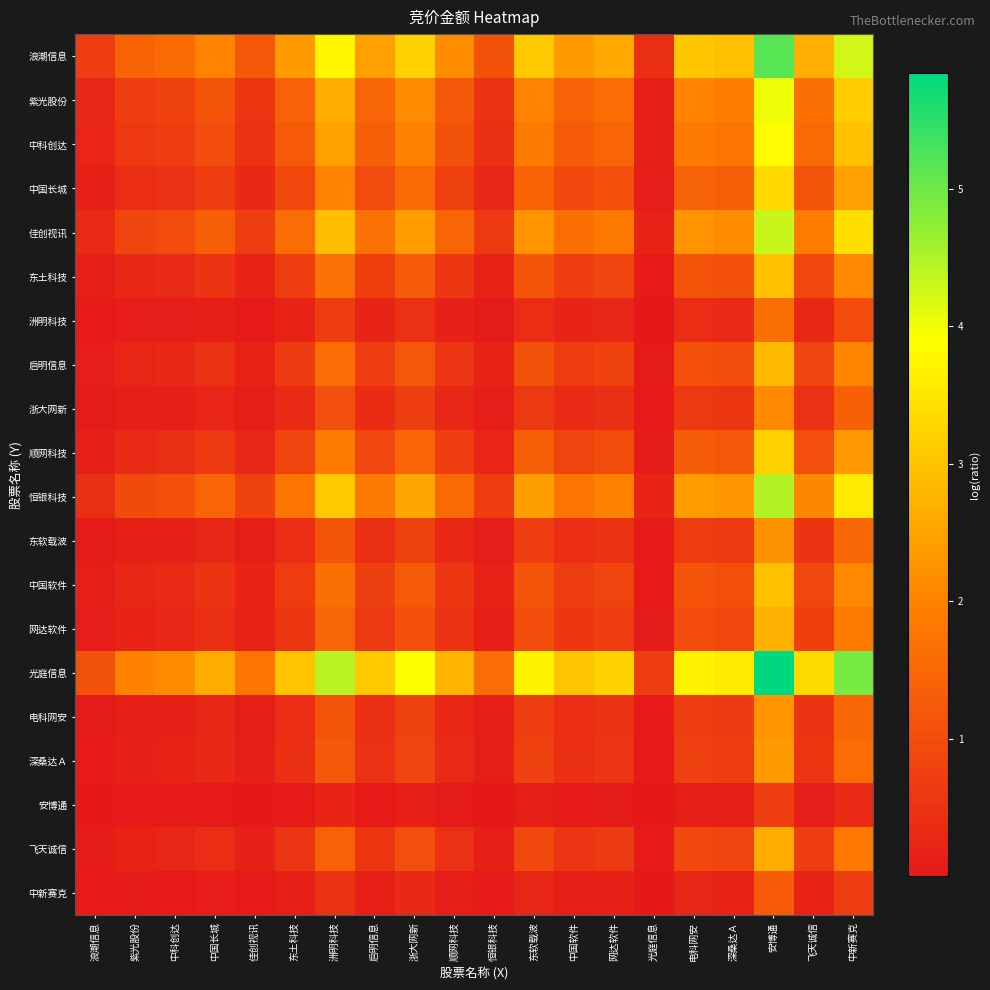

At 飞天诚信, list the series in order from smallest to largest.

安博通, 中新赛克, 洲明科技, 浙大网新, 东软载波, 电科网安, 深桑达Ａ, 飞天诚信, 网达软件, 启明信息, 中国软件, 东土科技, 顺网科技, 中国长城, 中科创达, 紫光股份, 佳创视讯, 恒银科技, 浪潮信息, 光庭信息